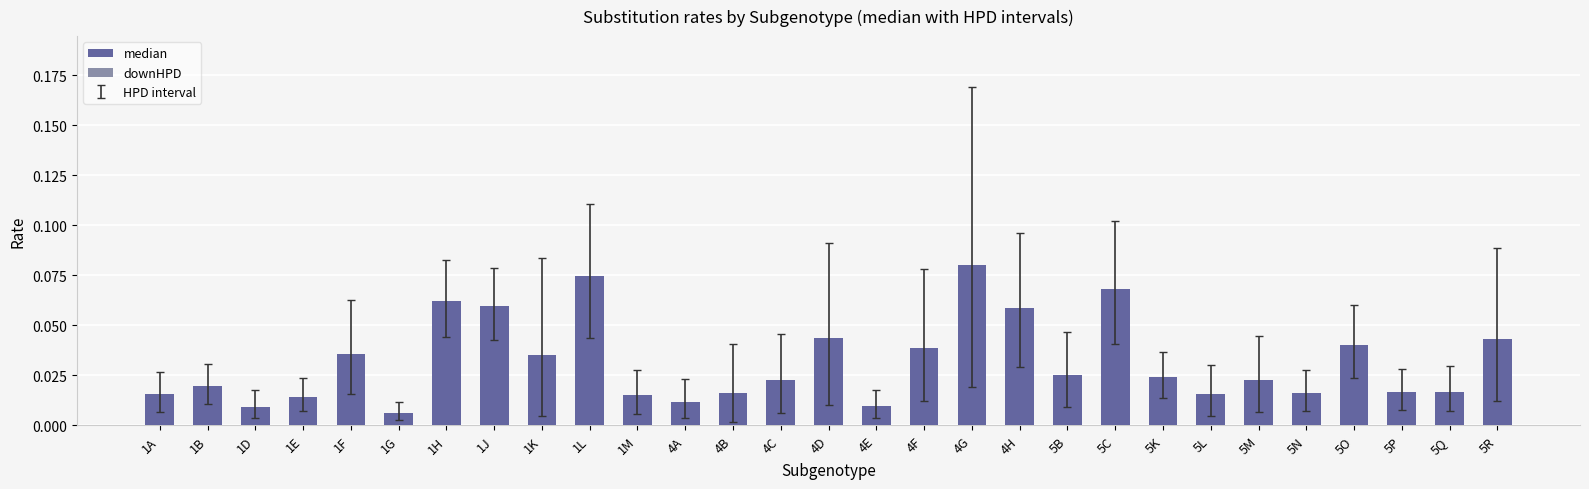

The downHPD series shows 0.0 at 1D. True or false?

False